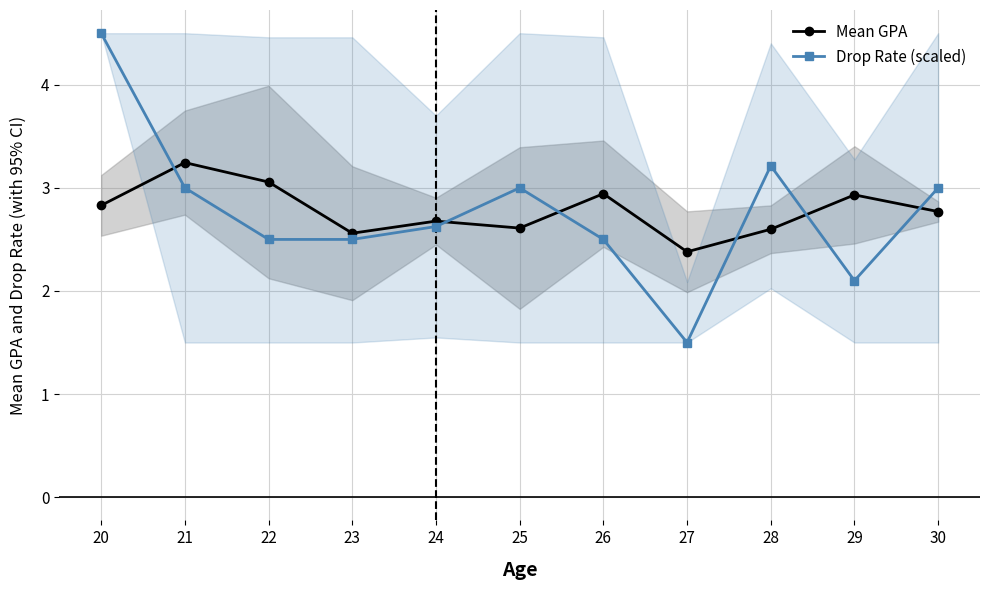

At which label is Drop Rate (scaled) closest to 3?

21